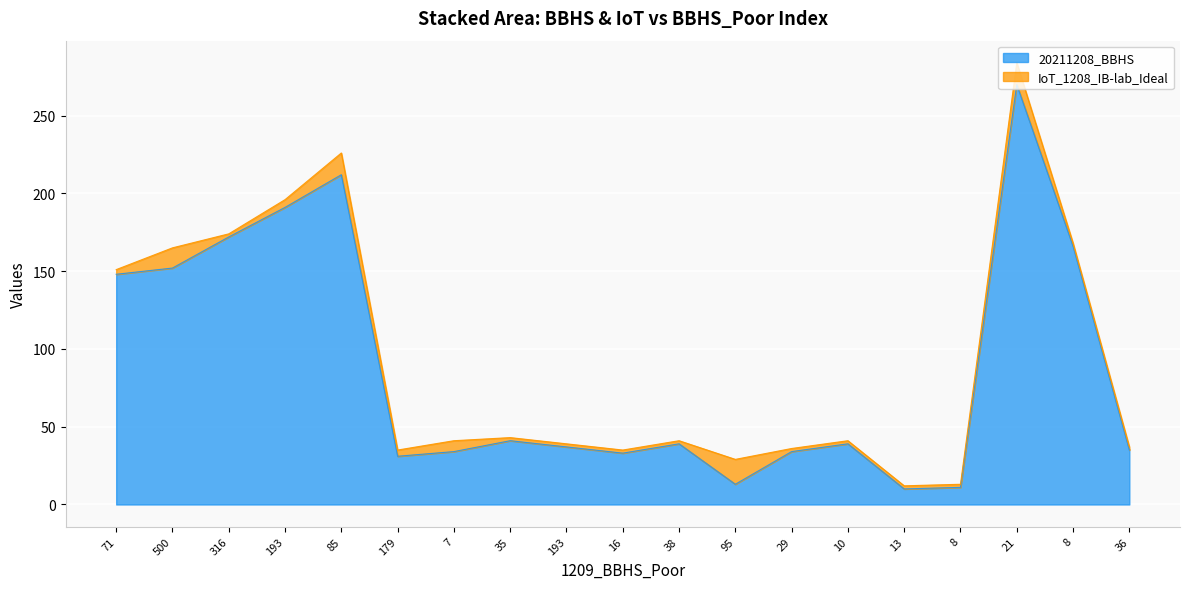

What is the label of the 6th point from the right?

10